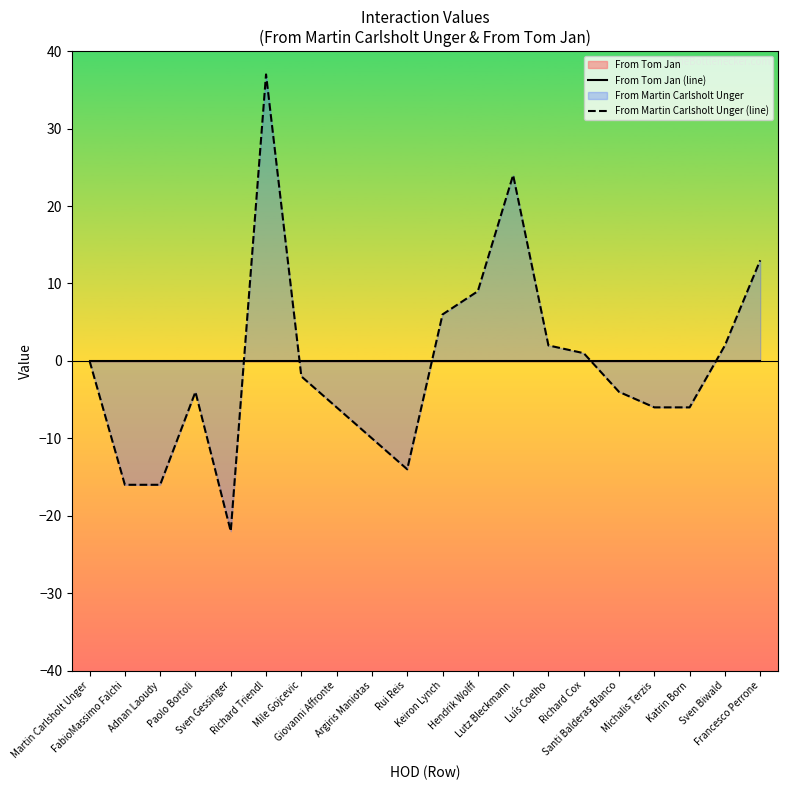

At how many categories does at least one series exceed 4?

5